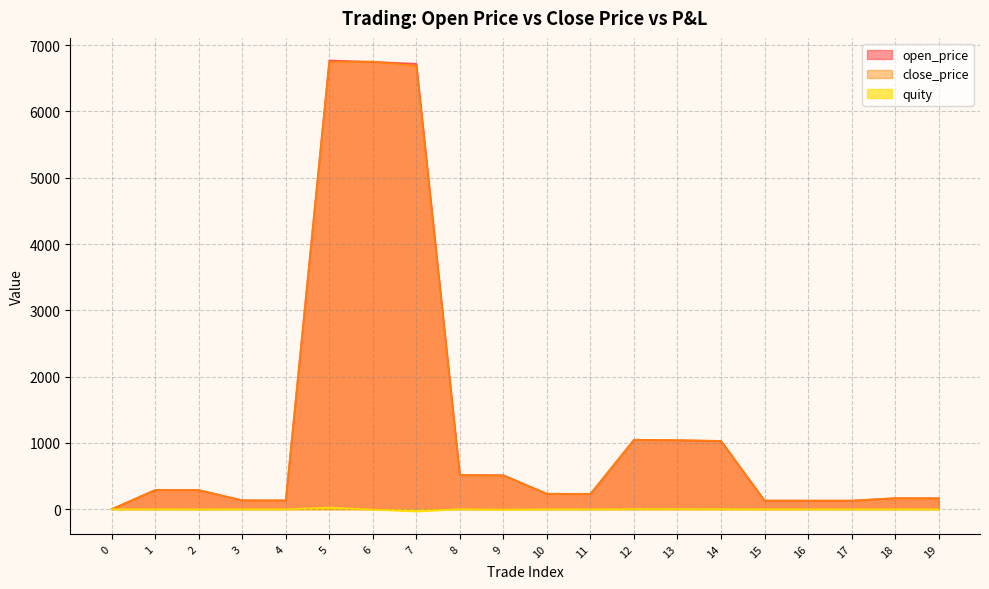

Between 19 and 9, which is larger?

9